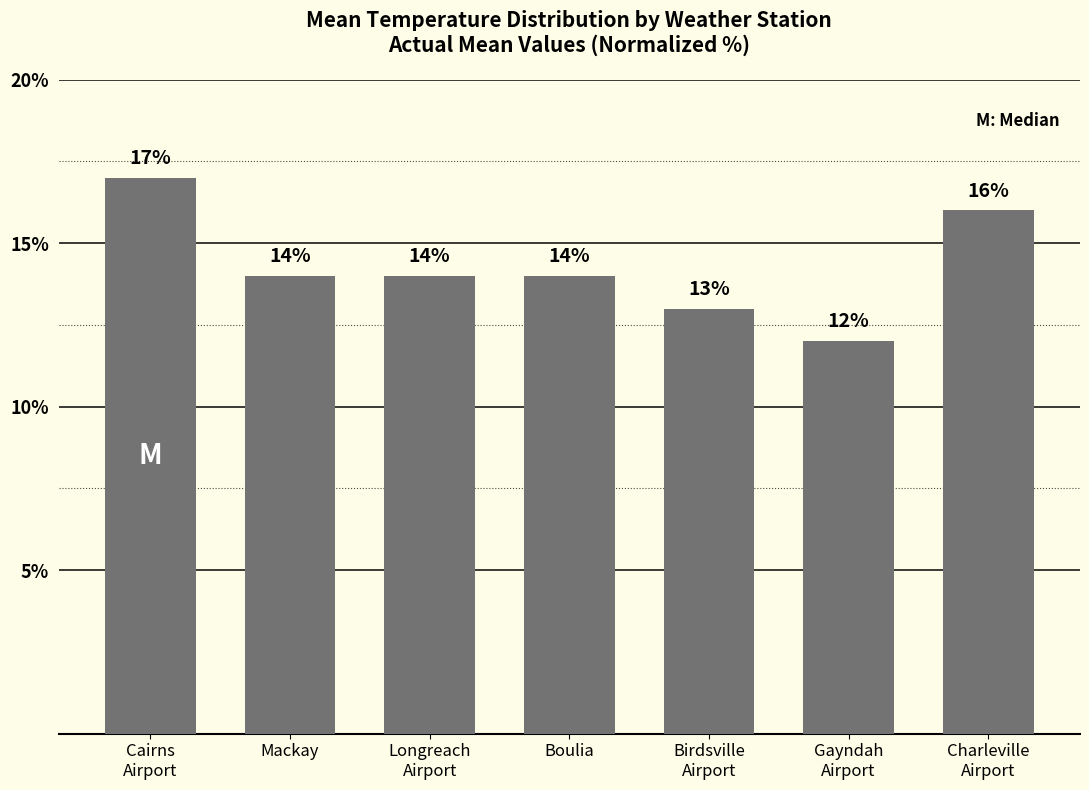

What is the smallest value displayed?

12